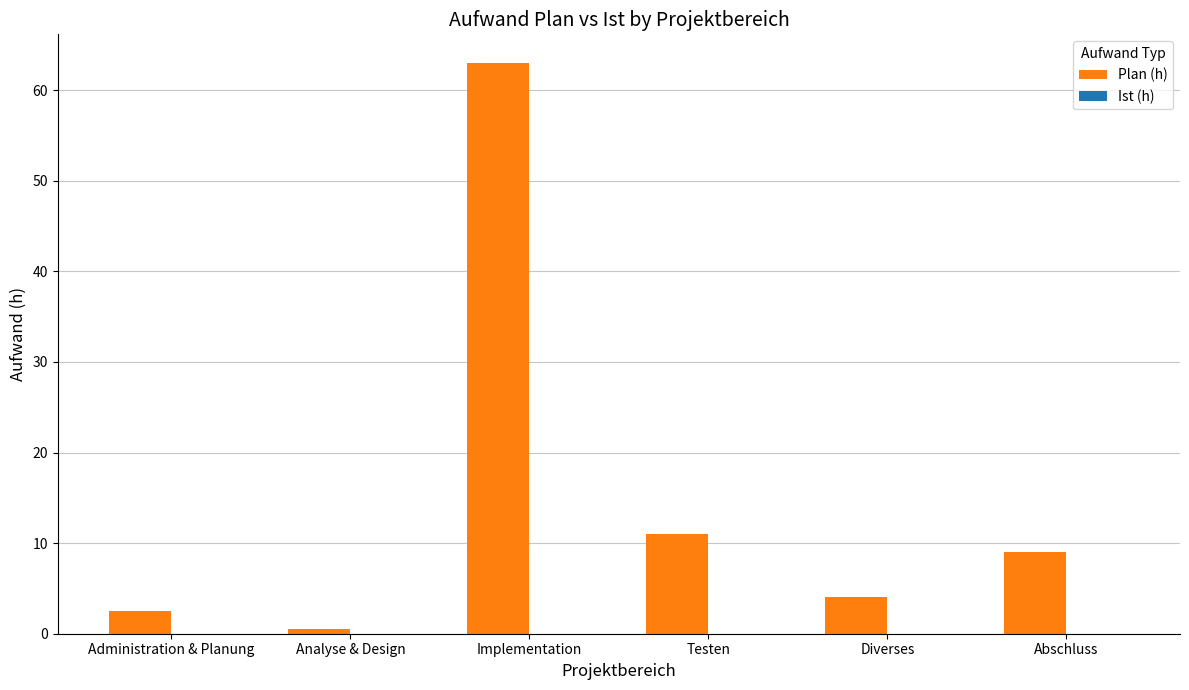

What is the label of the 2nd bar from the right?

Diverses